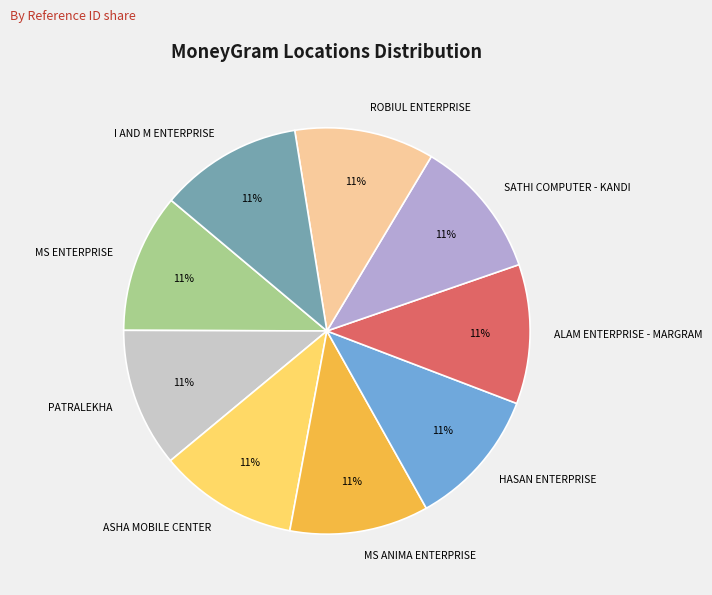

Combined, do SATHI COMPUTER - KANDI and ALAM ENTERPRISE - MARGRAM account for over 50%?

No